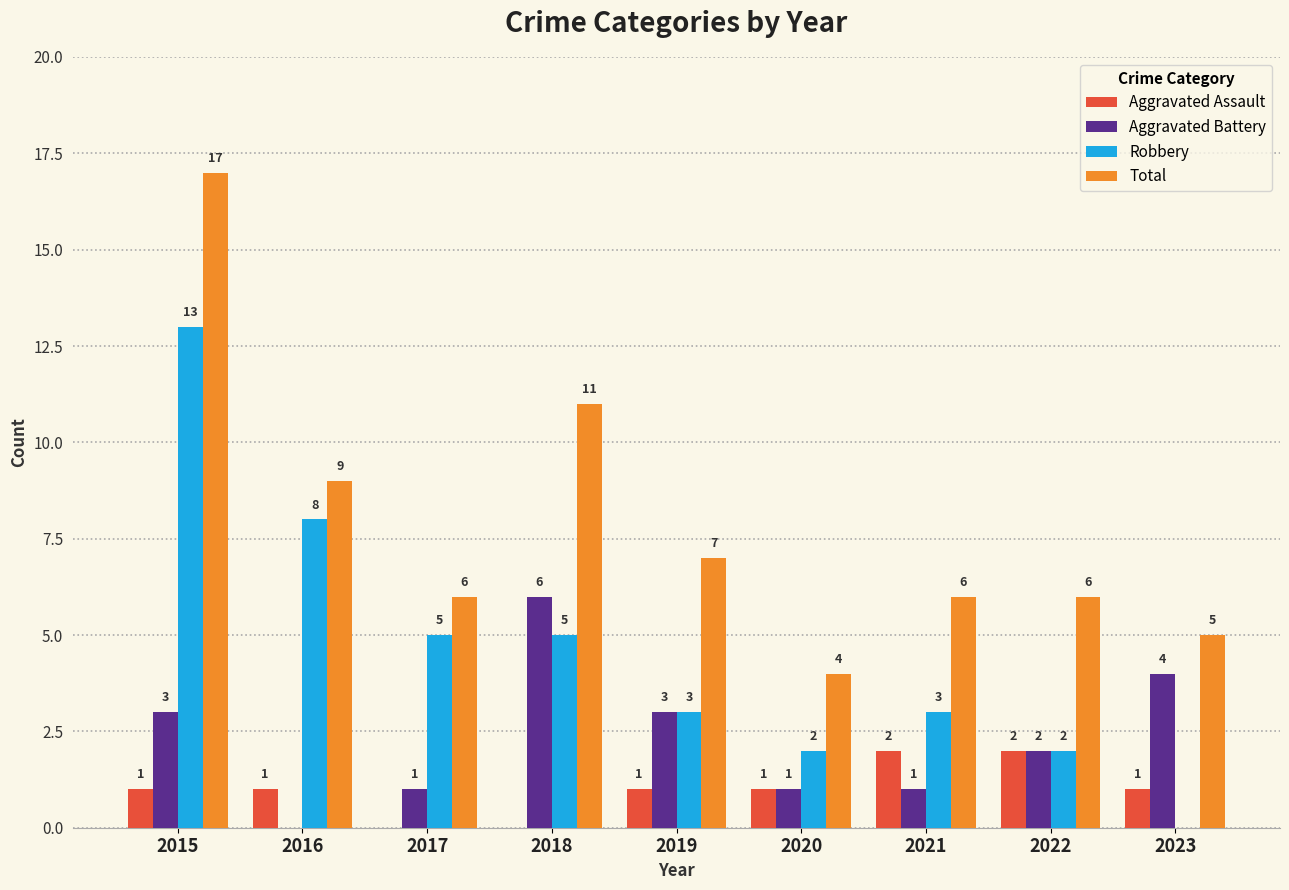

What is the sum of the Aggravated Battery values at 2023 and 2016?

4